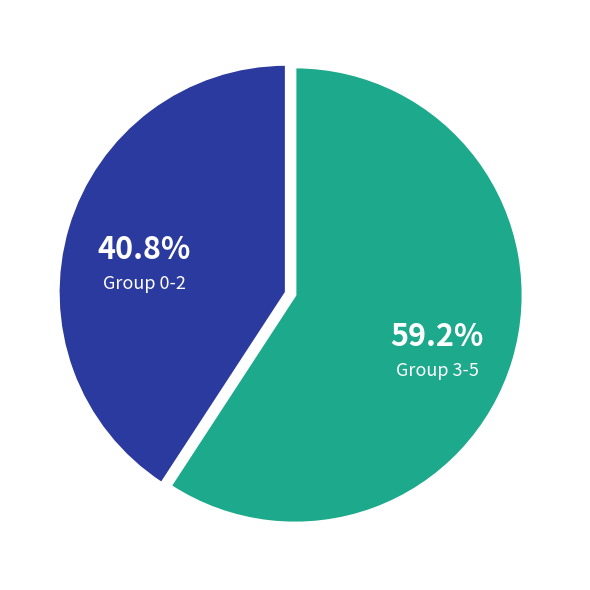

How many segments does this pie chart have?

2